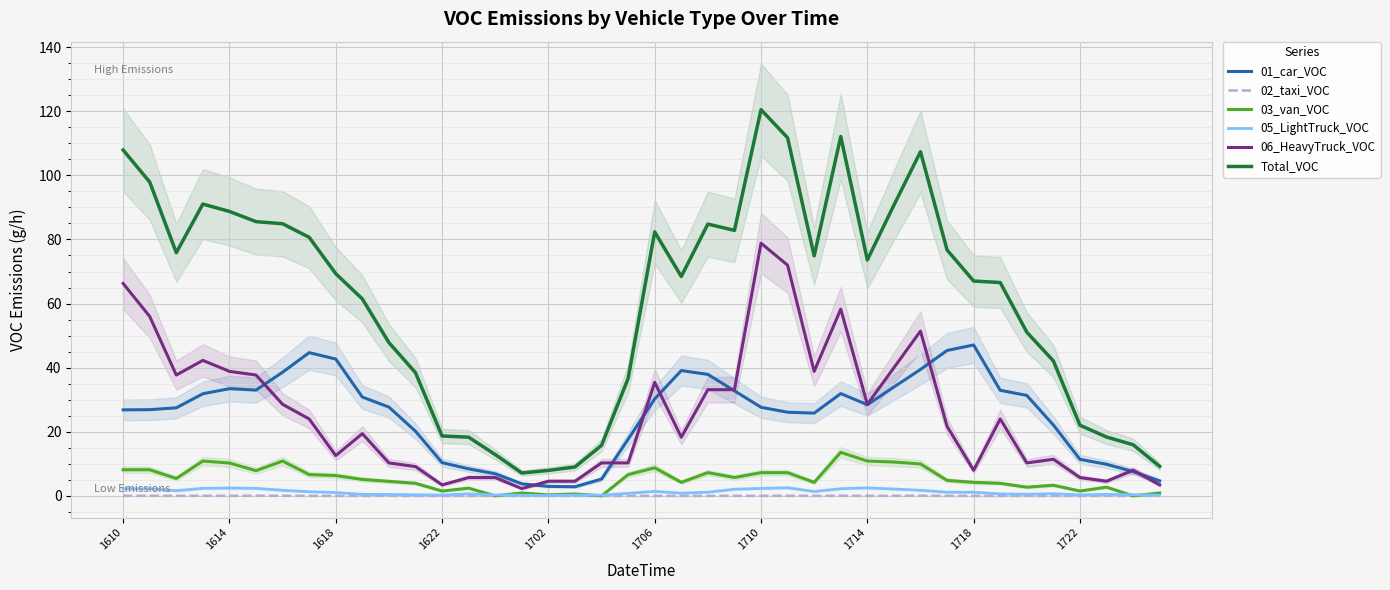

The value of 06_HeavyTruck_VOC at 1718 is 8.0. True or false?

True